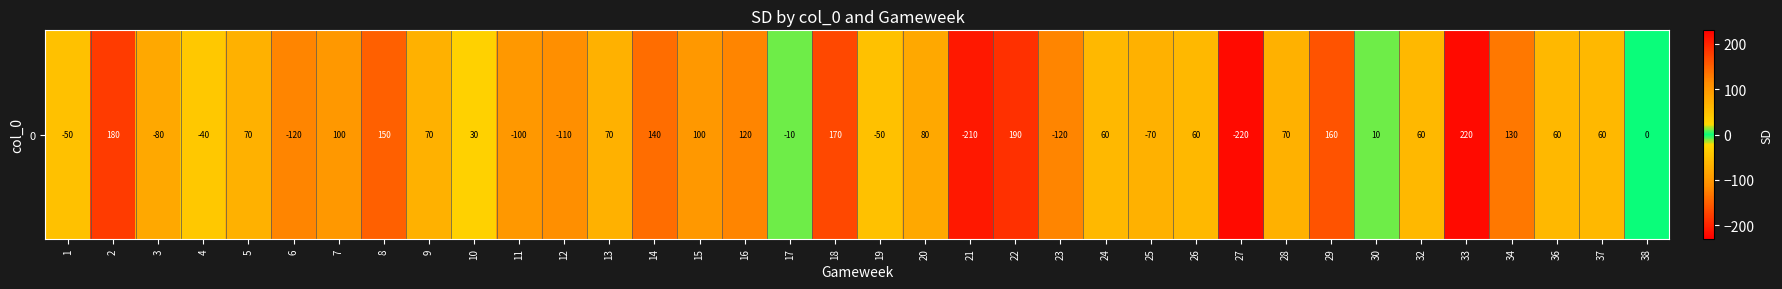

The chart shows a value of -172 at 38. True or false?

False